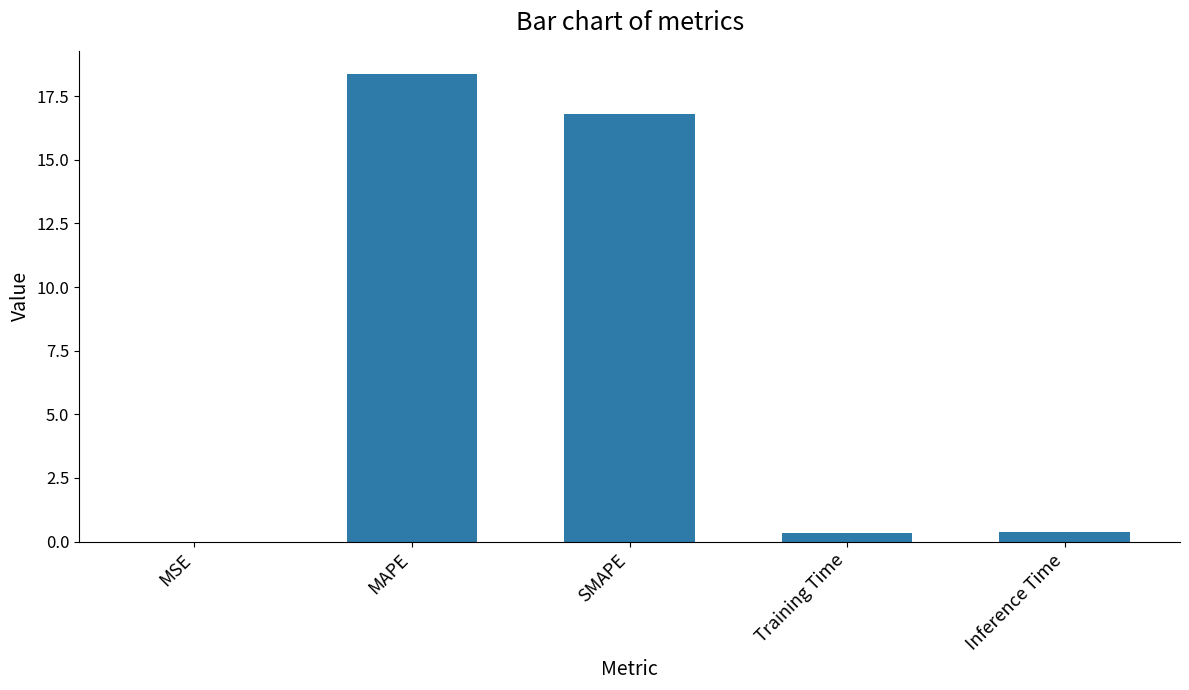

At which label is the value closest to 9?

SMAPE